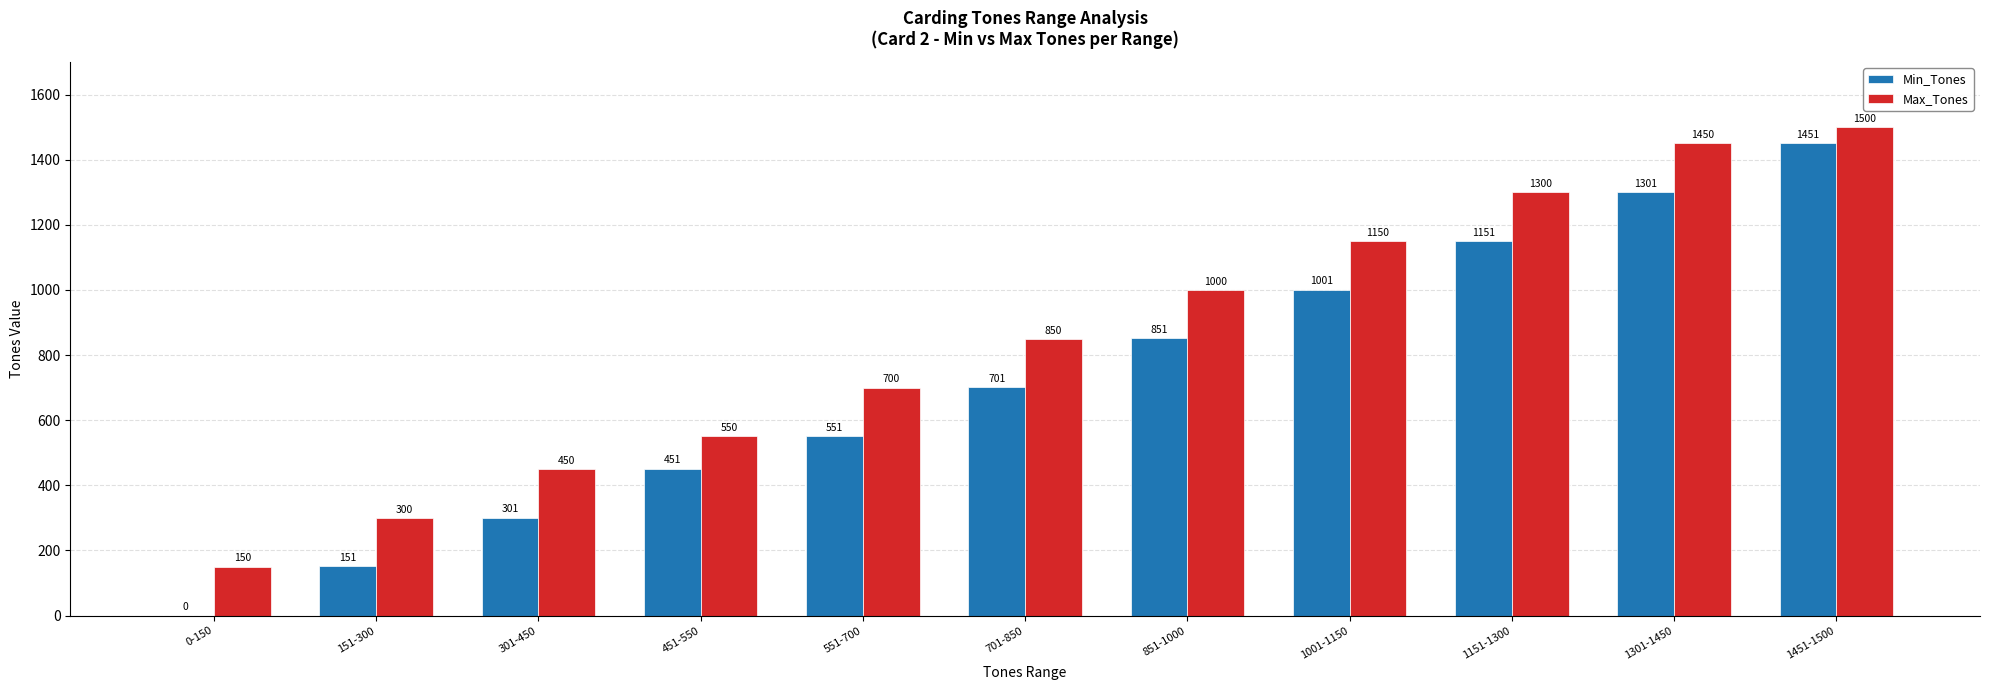

What is the highest value of the Max_Tones series?

1500